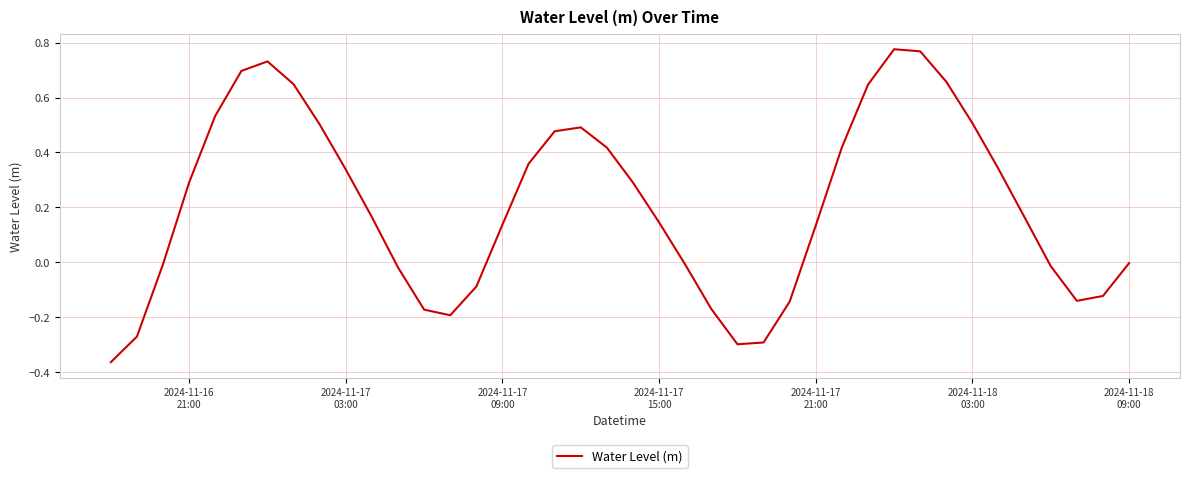

What is the difference between the maximum and minimum values?

1.1